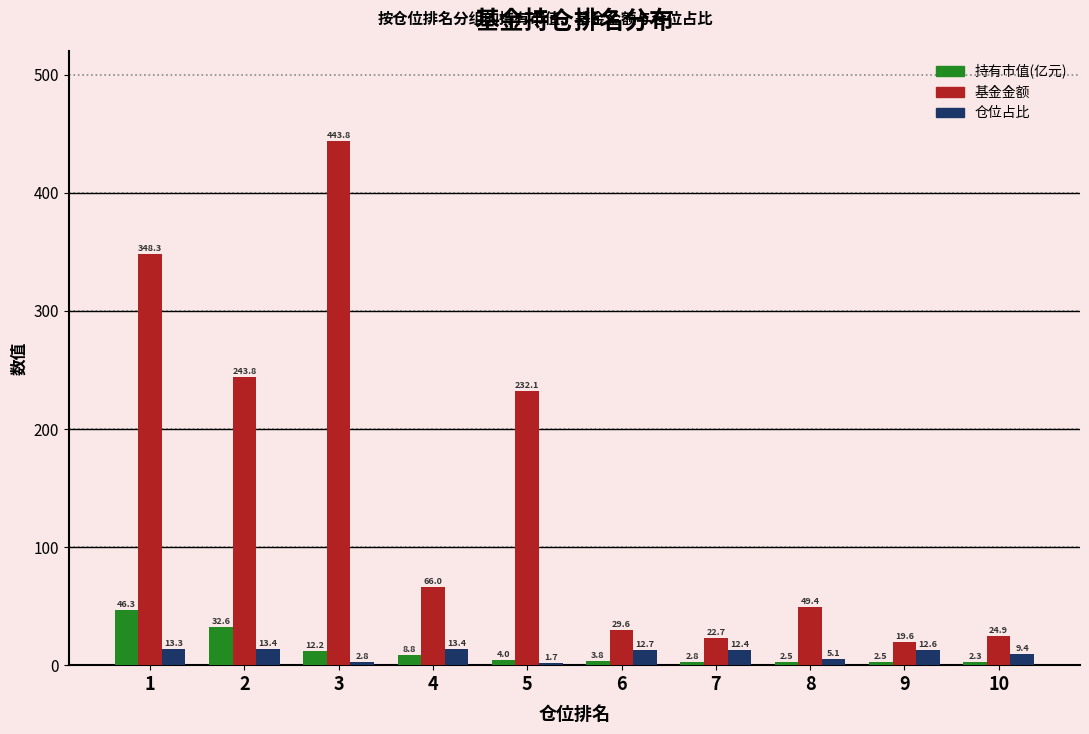

Does the chart contain stacked bars?

No